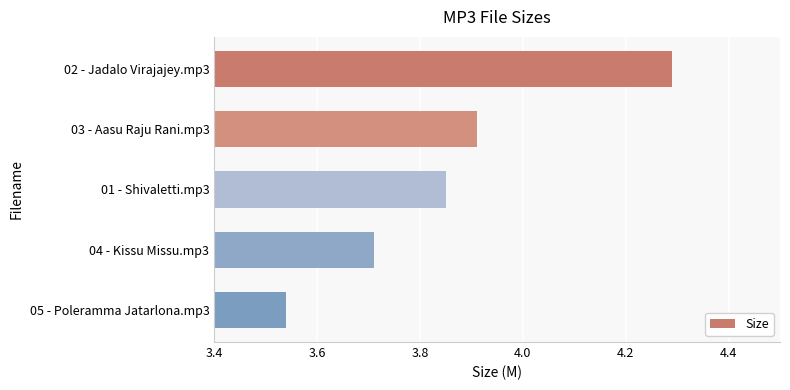

Does the chart contain stacked bars?

No